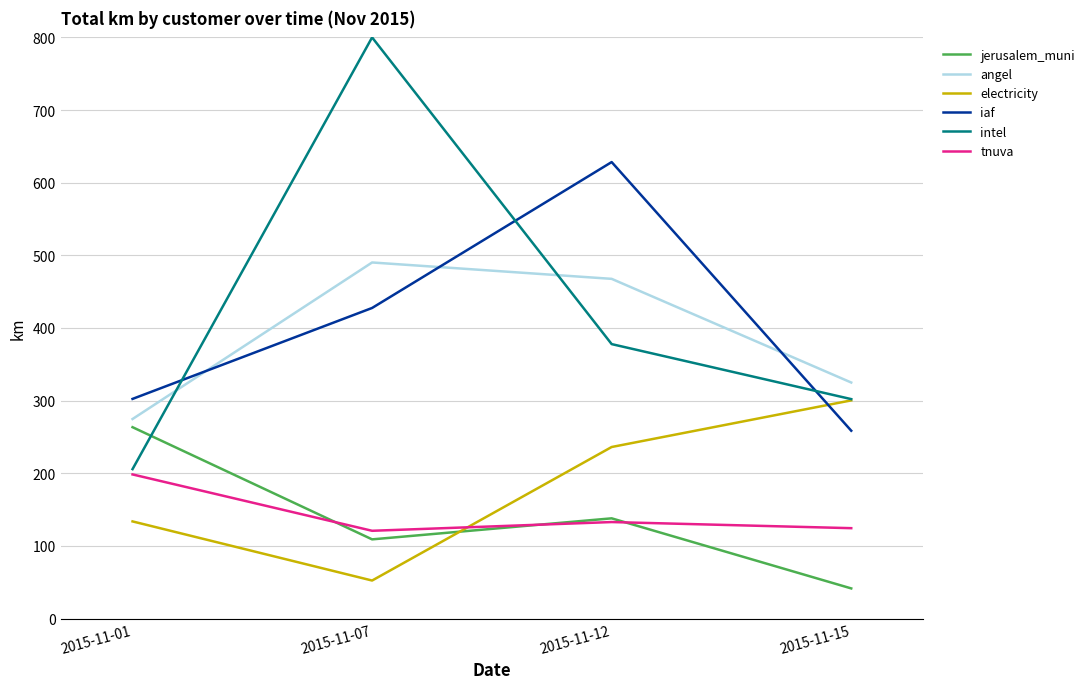

Which series has the largest total across all categories?

intel